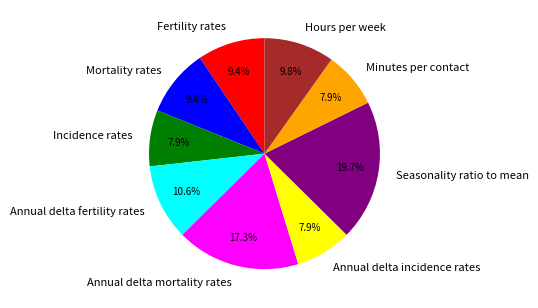

How much of the chart is everything except Annual delta fertility rates?

89.4%